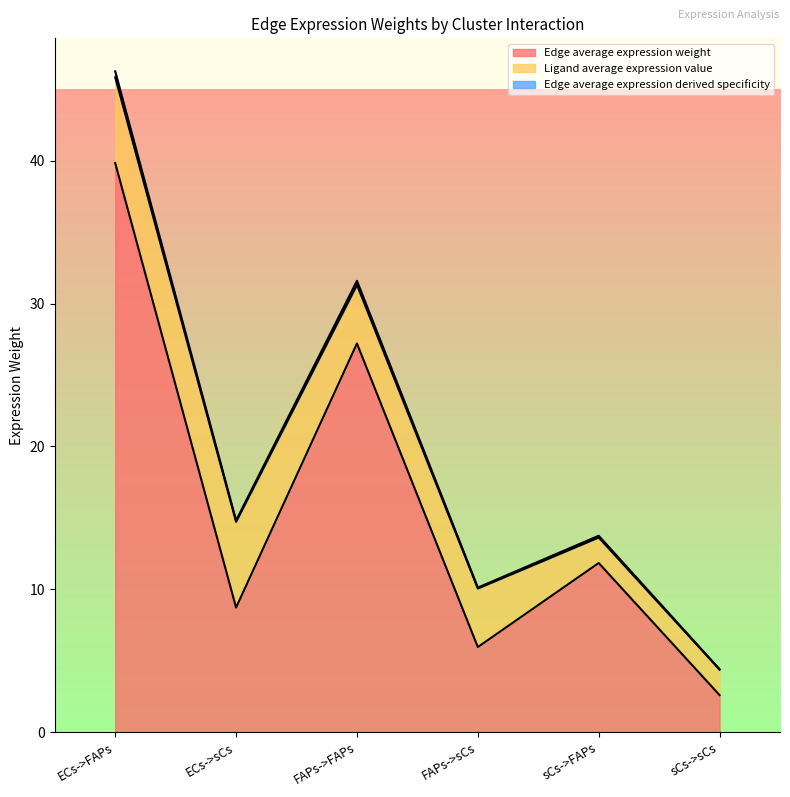

What is the smallest value displayed?

2.6